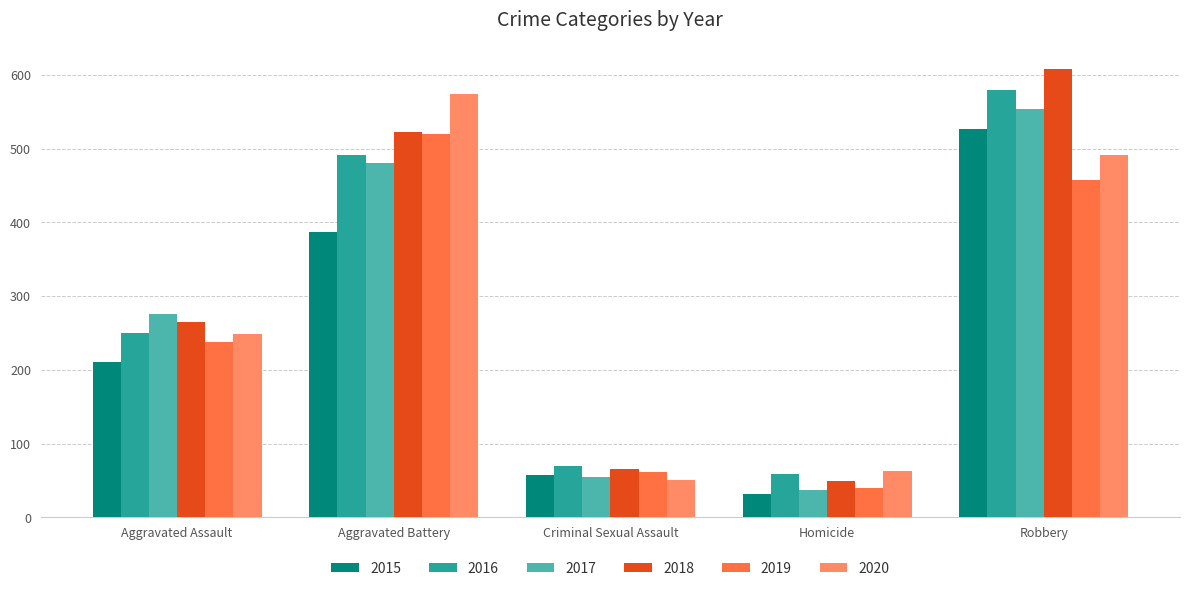

Which category has the lowest value in the 2015 series?

Homicide